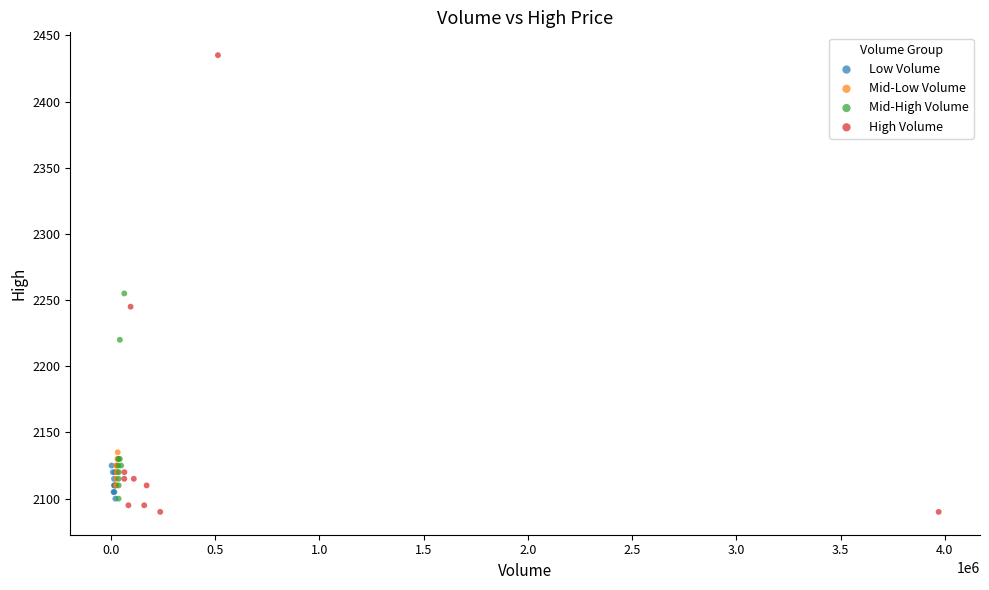

Which series contains the highest Y value?

High Volume